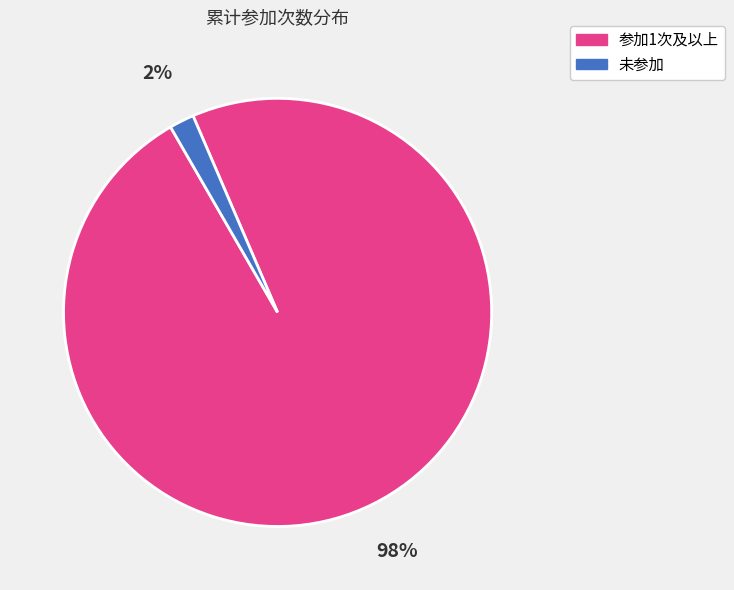

Is there a majority slice in this chart?

Yes